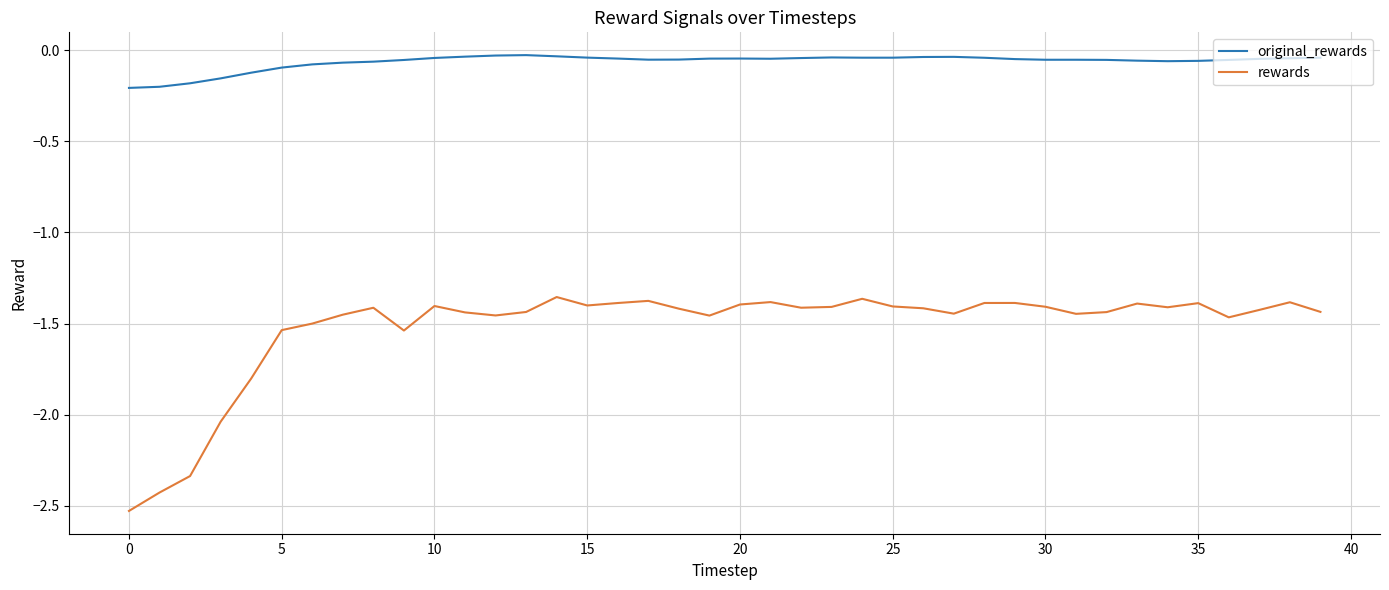

Which series has the largest total across all categories?

original_rewards